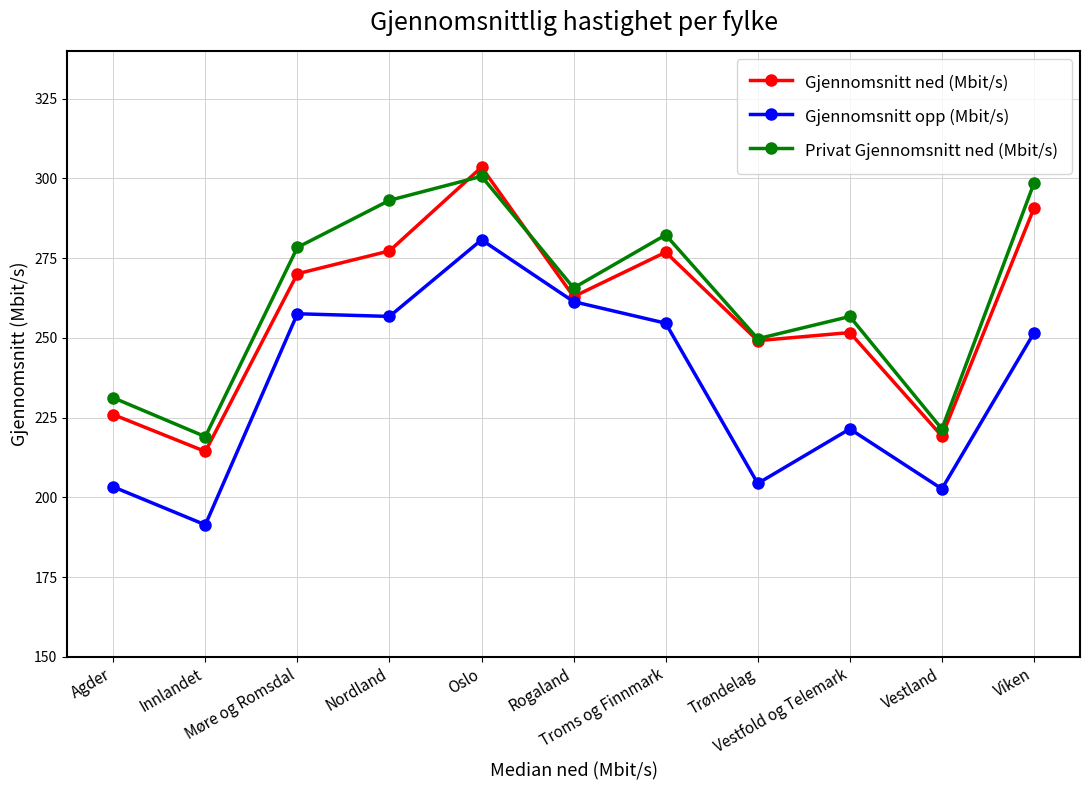

What position from the right is Troms og Finnmark?

5